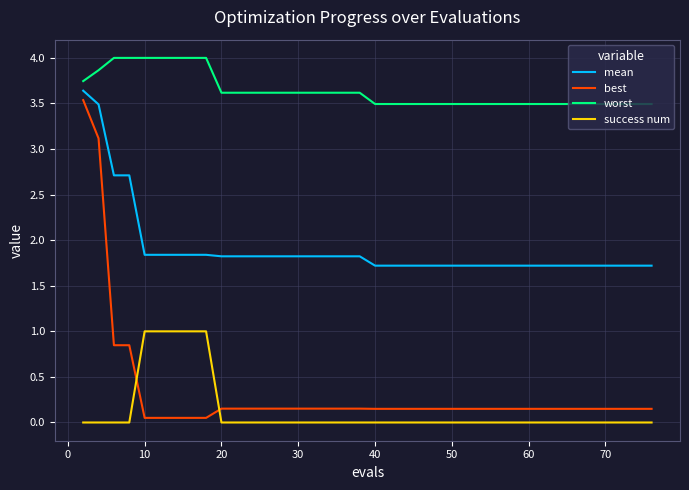

Which series has the widest spread of values?

best